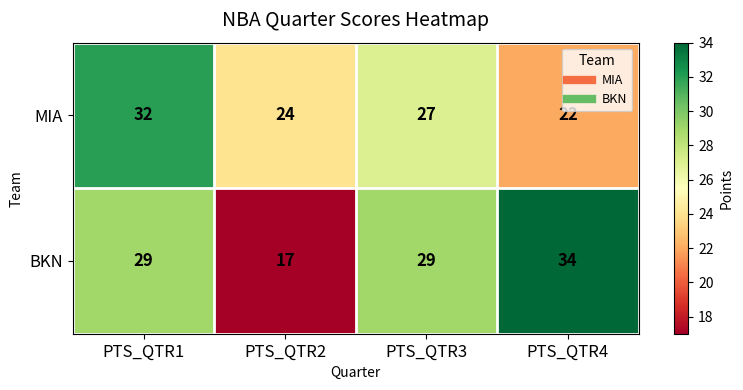

What is the sum of all MIA values?

105